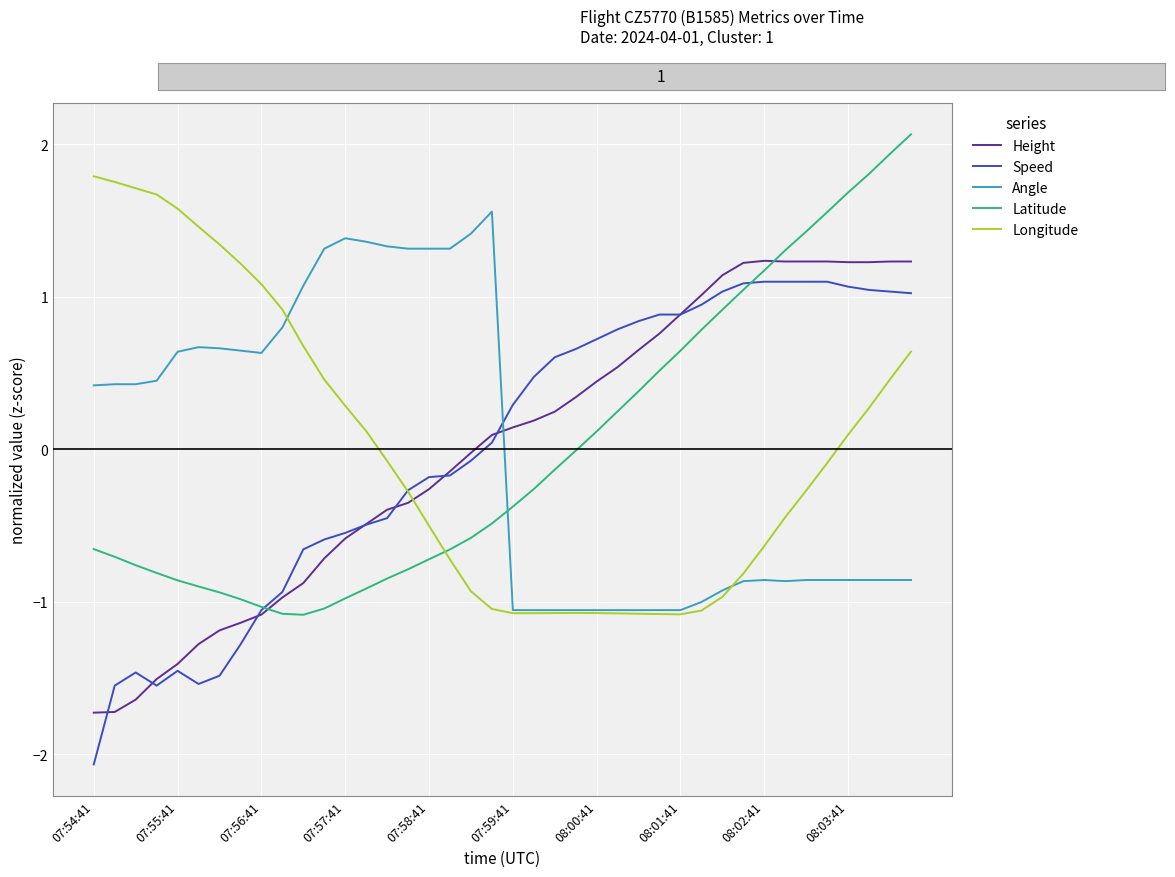

What is the greatest value displayed?

2.1